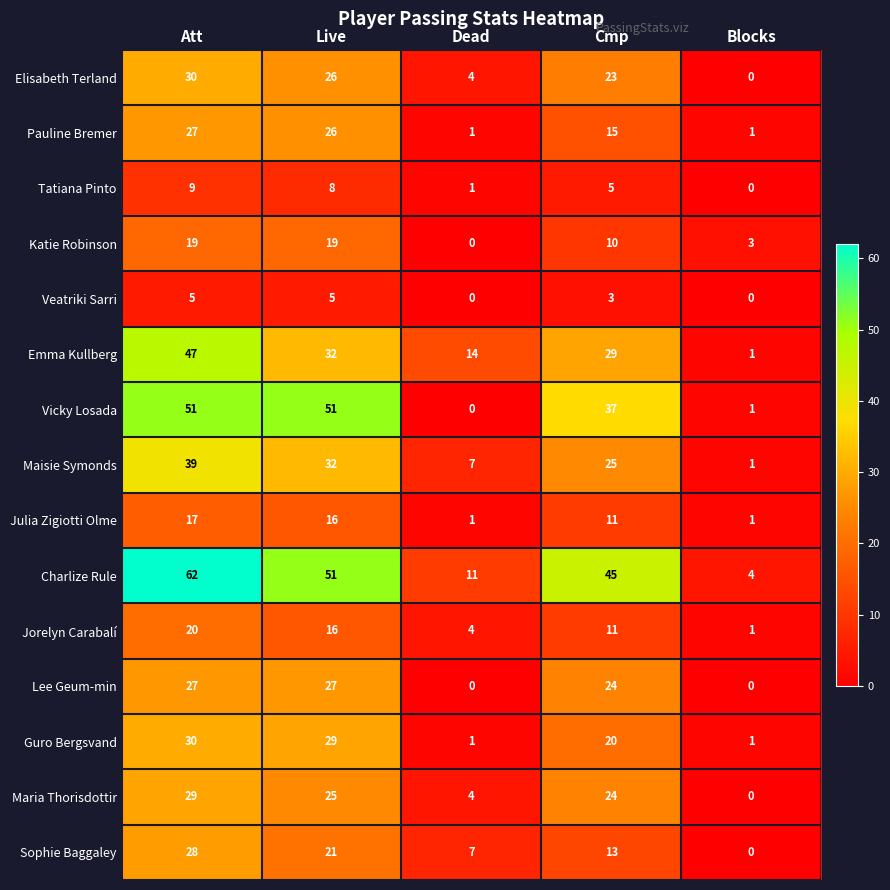

Is it true that Charlize Rule equals 93 at Att?

False